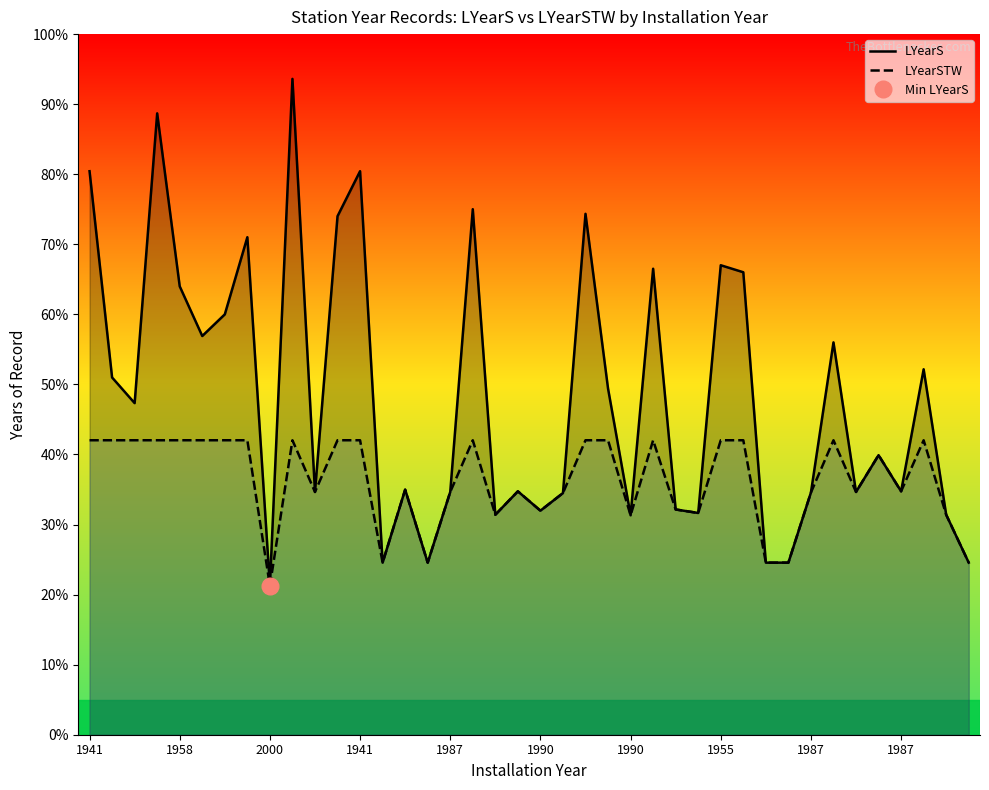

Rank the series at 14 from highest to lowest value.

LYearS, LYearSTW